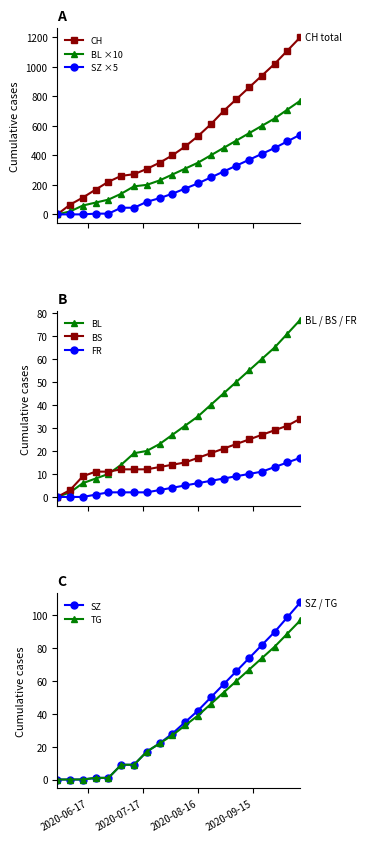

At which category is the sum across all series the highest?

2020-10-11